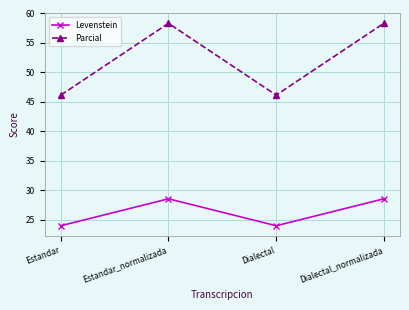

In Levenstein, how many points are lower than both neighbors (excluding endpoints)?

1